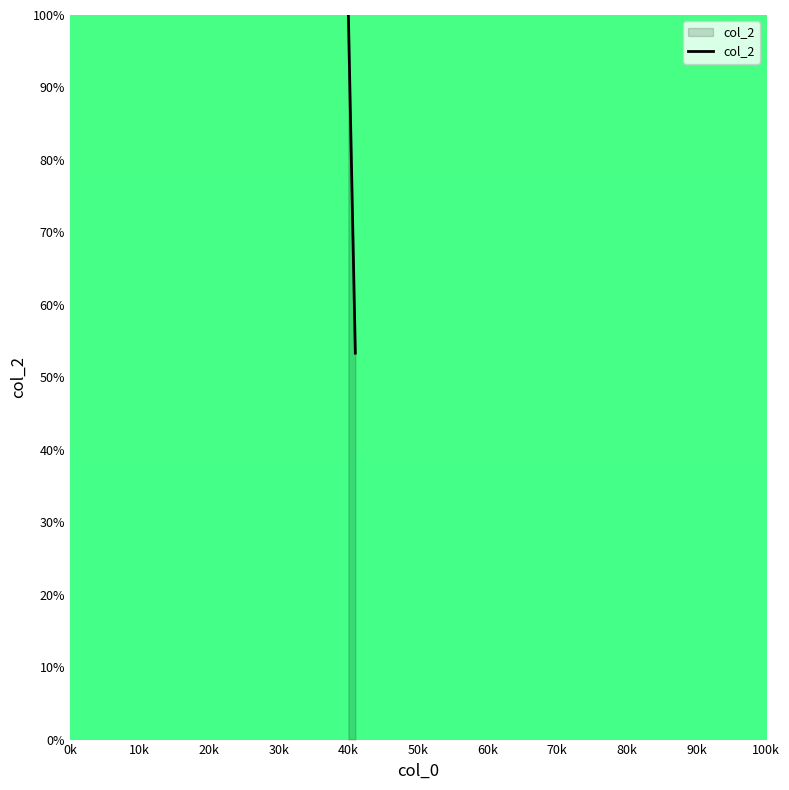

Reading right to left, extract all data points from this chart.

53.3	100.0